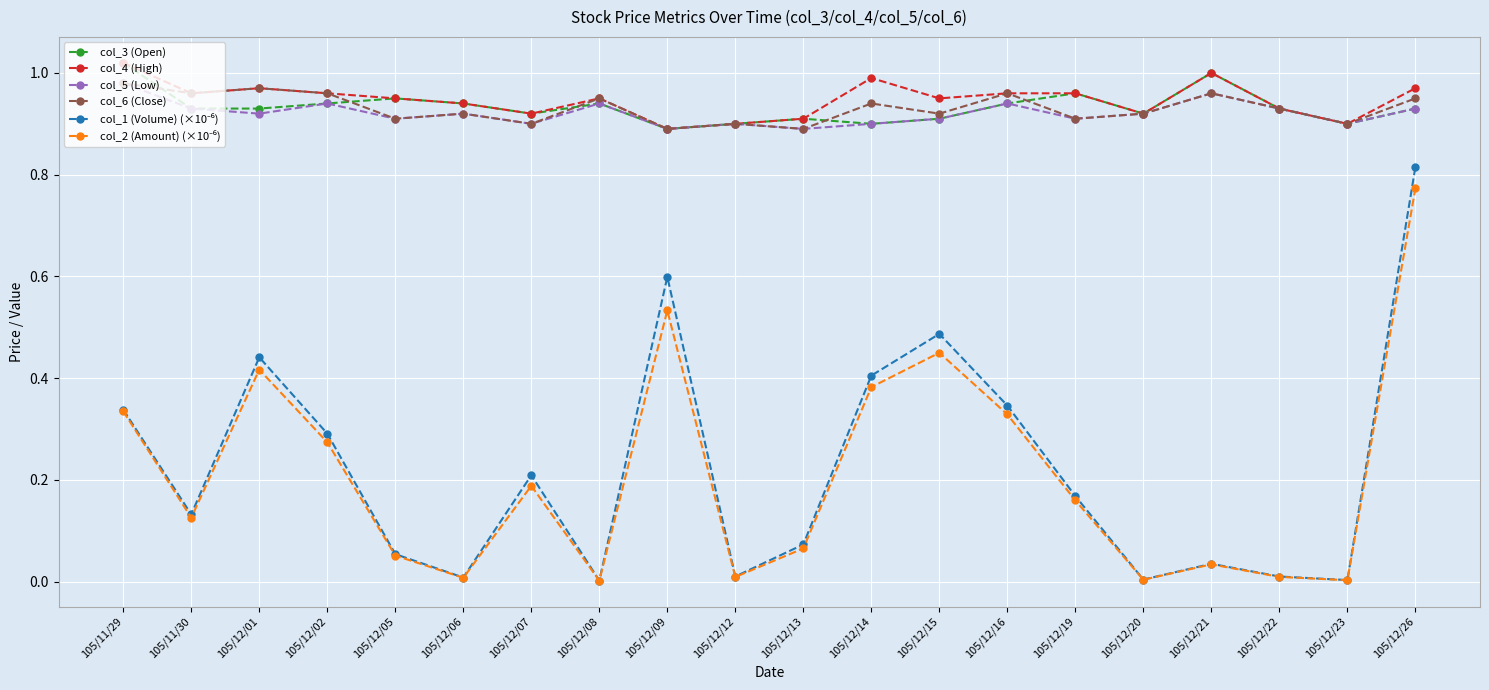

Is the value of col_4 (High) at 105/12/08 greater than the value of col_6 (Close) at 105/12/13?

Yes